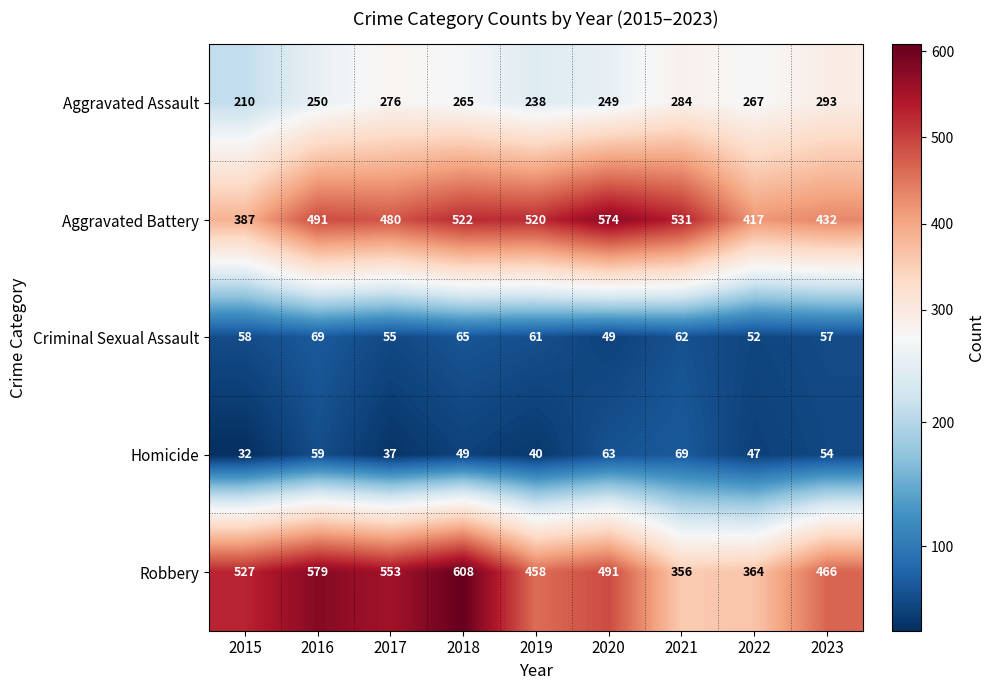

What is the sum of the Robbery values at 2017 and 2020?

1044